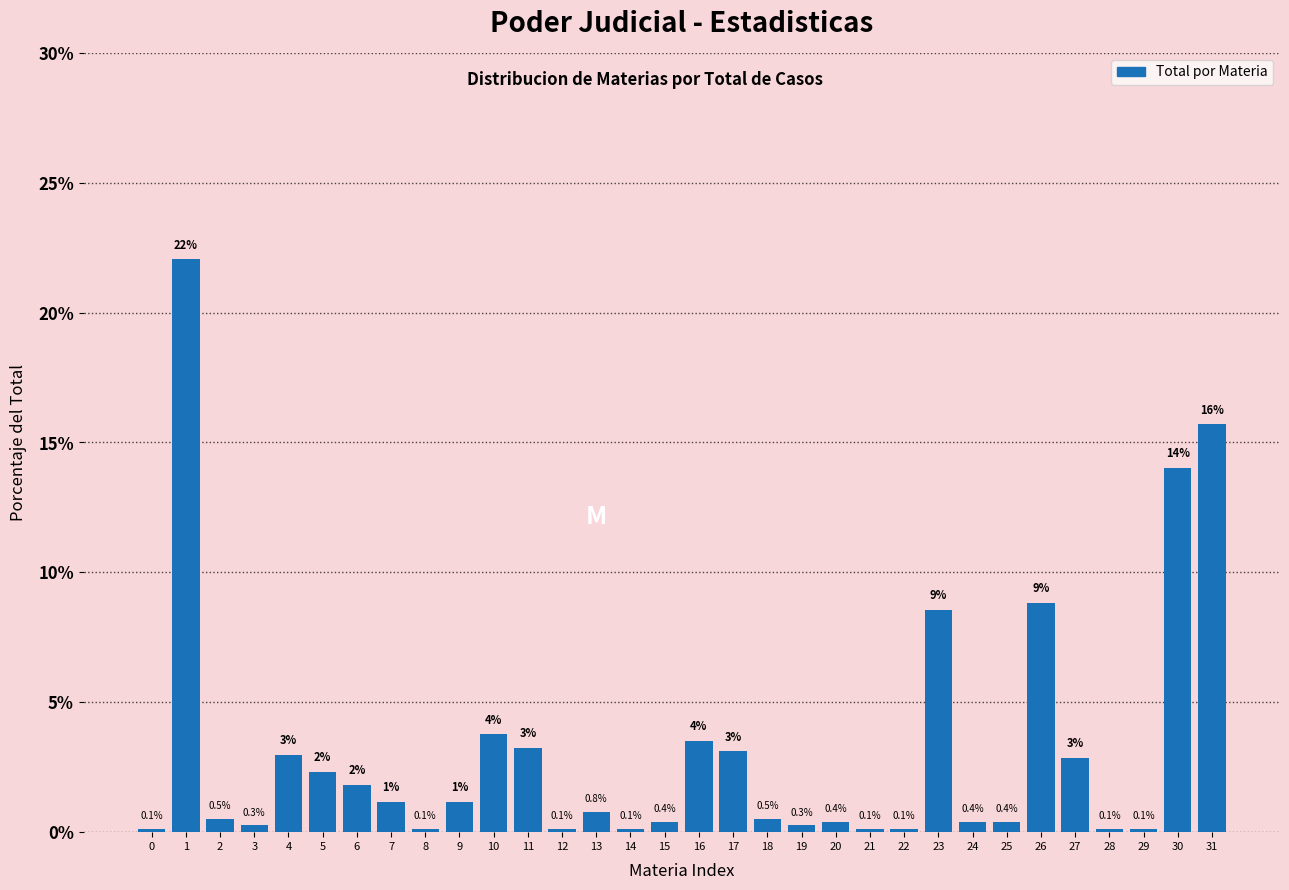

The chart shows a value of 2.4 at 23. True or false?

False